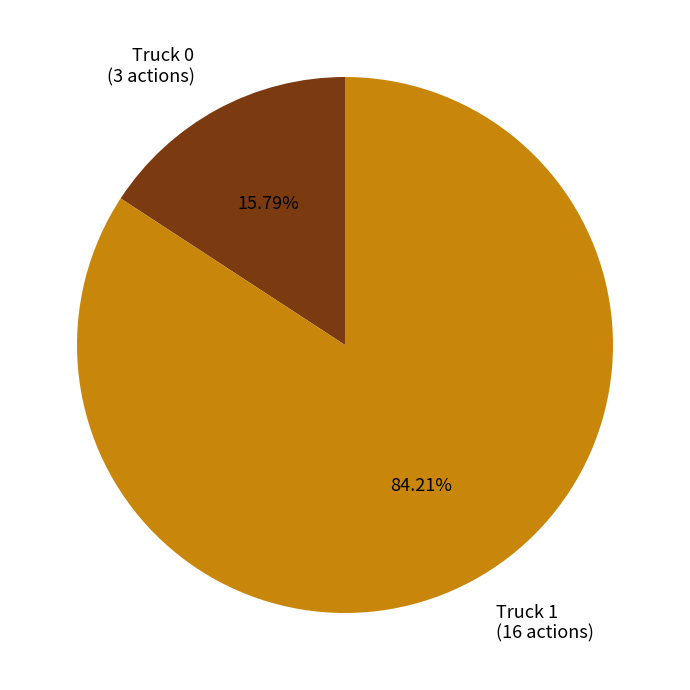

To the nearest percent, what is the difference between the Truck 0 and Truck 1 slice percentages?

68%